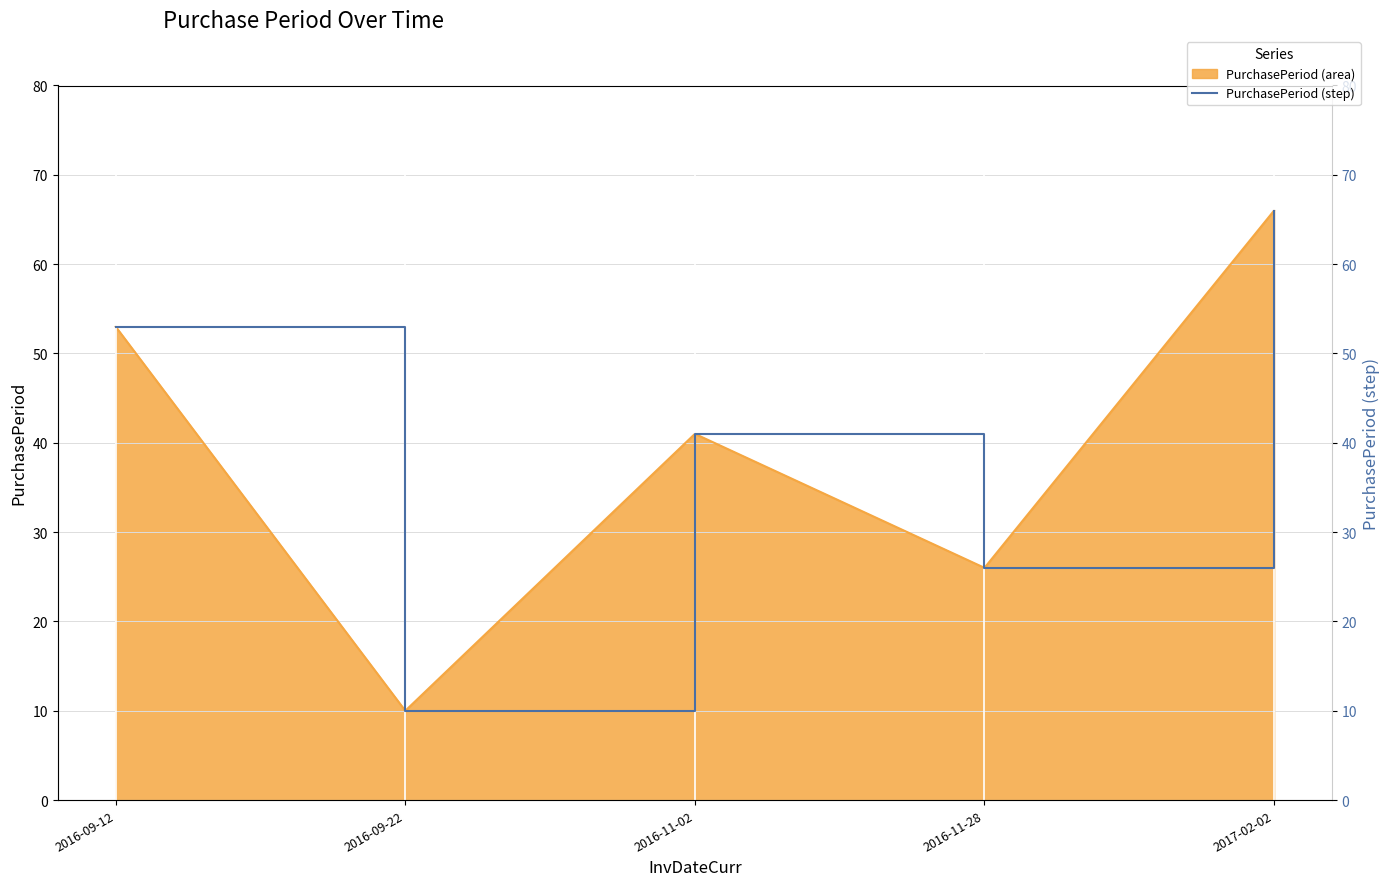

What is the smallest value displayed?

10